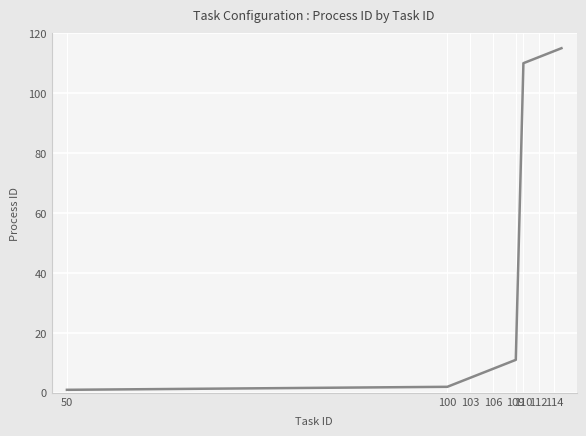

What is the difference between the maximum and minimum values?

114